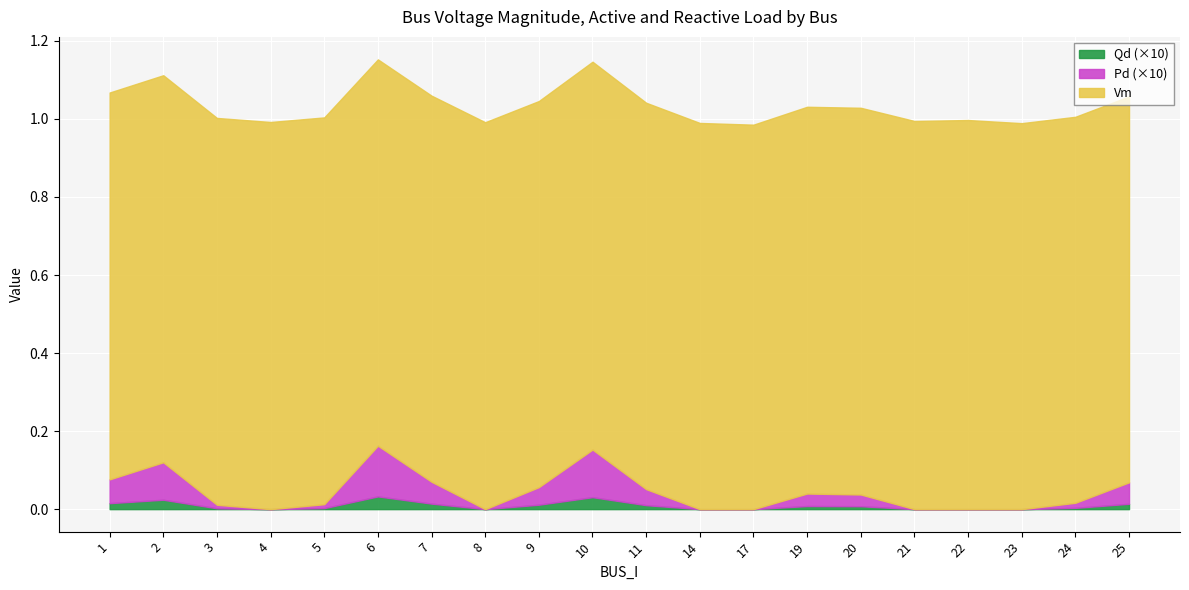

At how many categories does at least one series exceed 0?

20